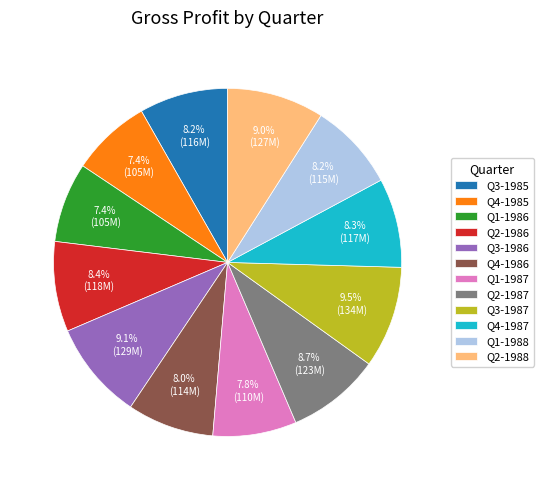

What is the ratio of the value at Q4-1986 to the value at Q2-1986?

1.0